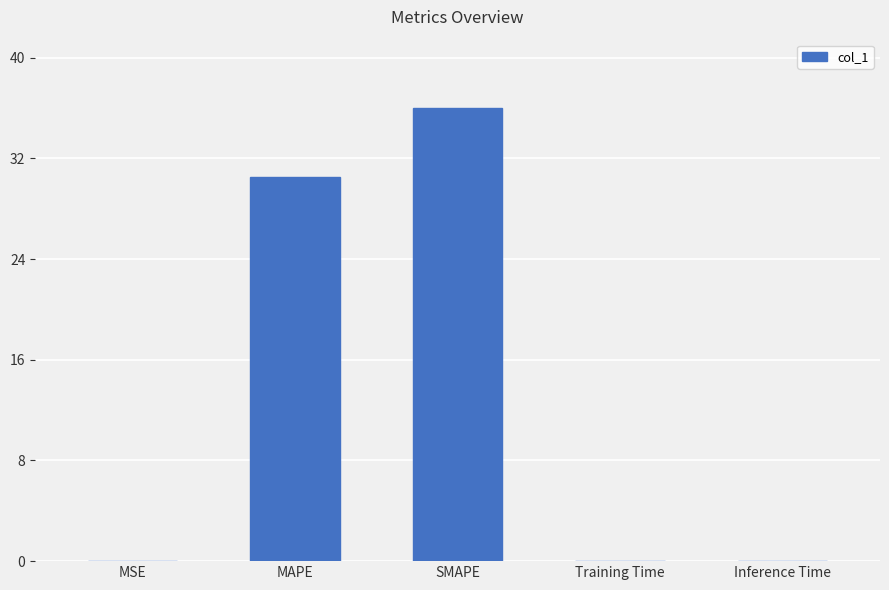

What value does the data have at MAPE?

30.5